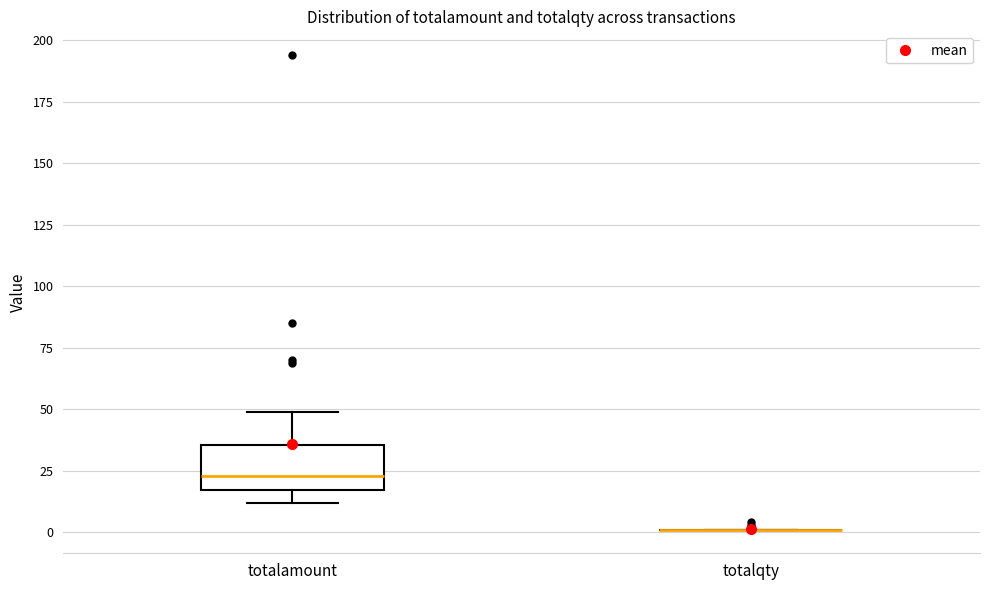

Reading left to right, read every box against the y-axis: the position of its median line, the range the box covers, and the ends of its whiskers. The values are not printed on the chart, so give them approximately, as read against the axis.

totalamount: median 25, box 15 to 35, whiskers 10 to 50
totalqty: box collapsed to a line at 0, whiskers 0 to 0